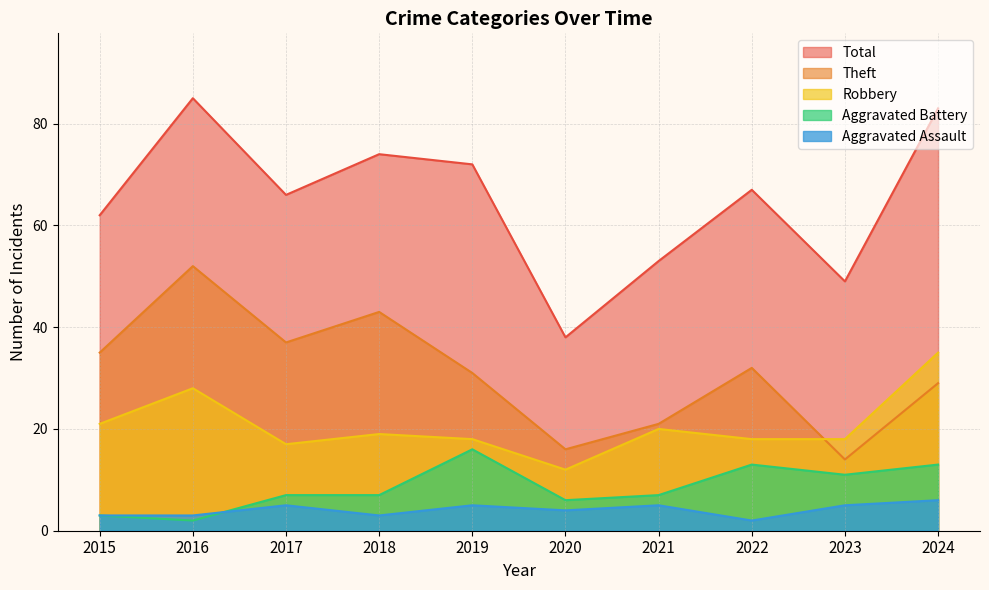

At which category is the sum across all series the highest?

2016